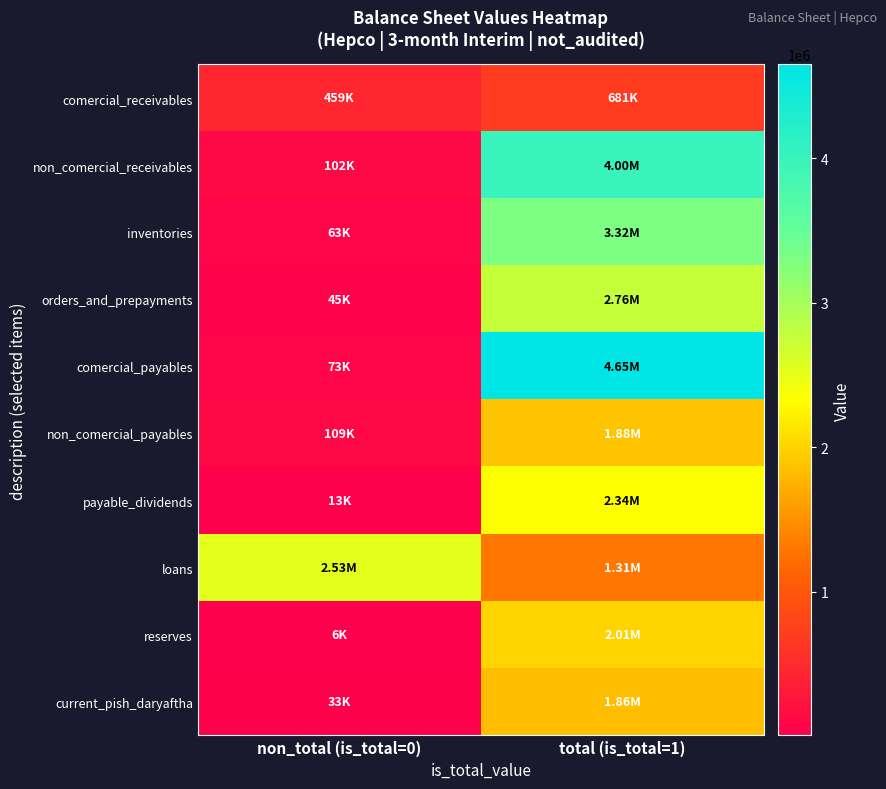

Which series changed the most between non_total (is_total=0) and total (is_total=1)?

comercial_payables